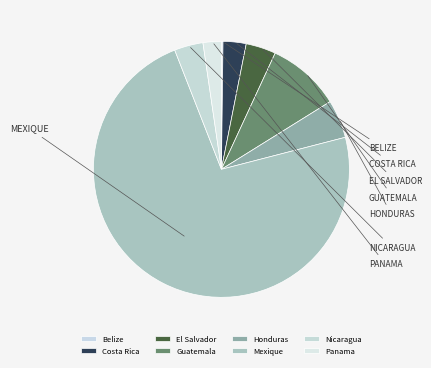

Is it true that Costa Rica is 1% of the pie?

False